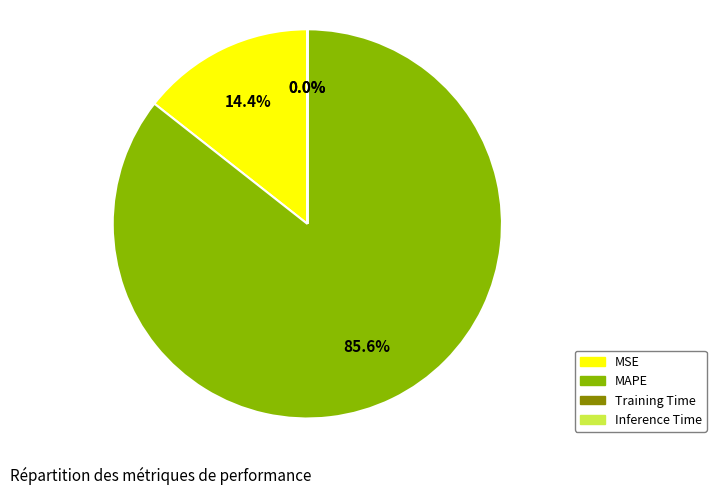

To the nearest percent, what percentage of the pie is MAPE?

86%